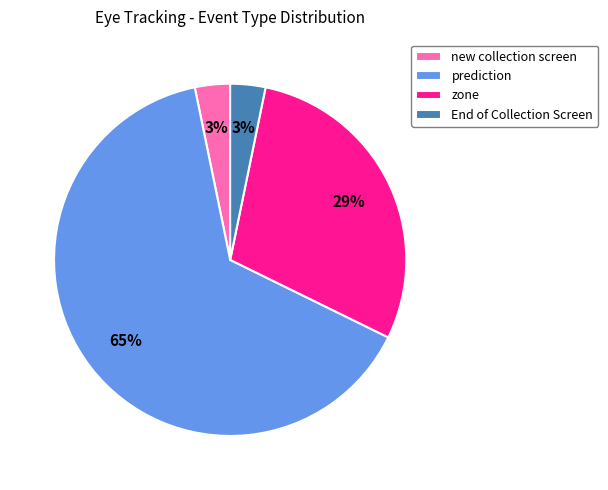

The new collection screen slice represents 3% of the pie. True or false?

True